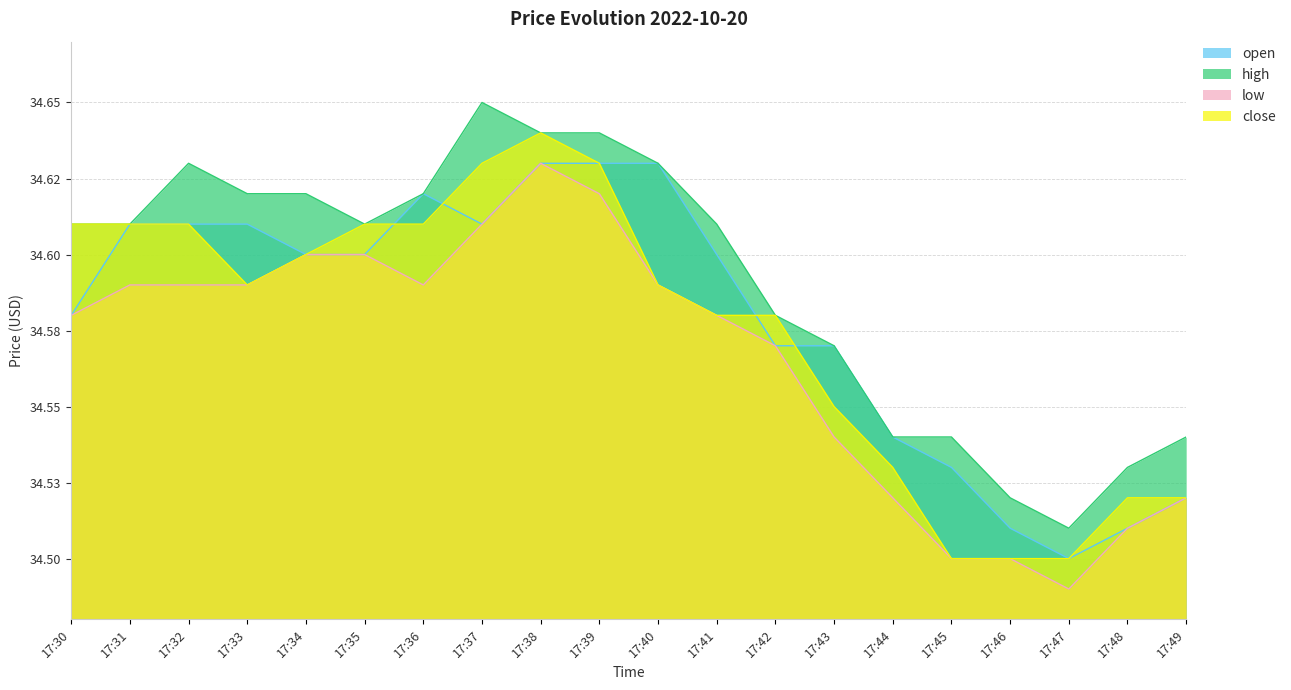

Reading left to right, transcribe all the data shown in this chart.

open: 34.6	34.6	34.6	34.6	34.6	34.6	34.6	34.6	34.6	34.6	34.6	34.6	34.6	34.6	34.5	34.5	34.5	34.5	34.5	34.5
high: 34.6	34.6	34.6	34.6	34.6	34.6	34.6	34.6	34.6	34.6	34.6	34.6	34.6	34.6	34.5	34.5	34.5	34.5	34.5	34.5
low: 34.6	34.6	34.6	34.6	34.6	34.6	34.6	34.6	34.6	34.6	34.6	34.6	34.6	34.5	34.5	34.5	34.5	34.5	34.5	34.5
close: 34.6	34.6	34.6	34.6	34.6	34.6	34.6	34.6	34.6	34.6	34.6	34.6	34.6	34.5	34.5	34.5	34.5	34.5	34.5	34.5